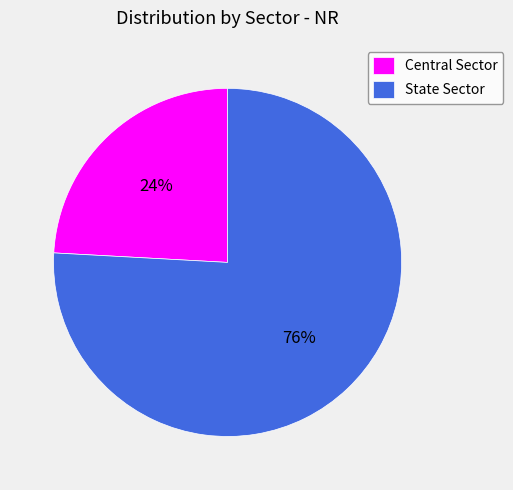

To the nearest percent, what percentage of the pie is State Sector?

76%